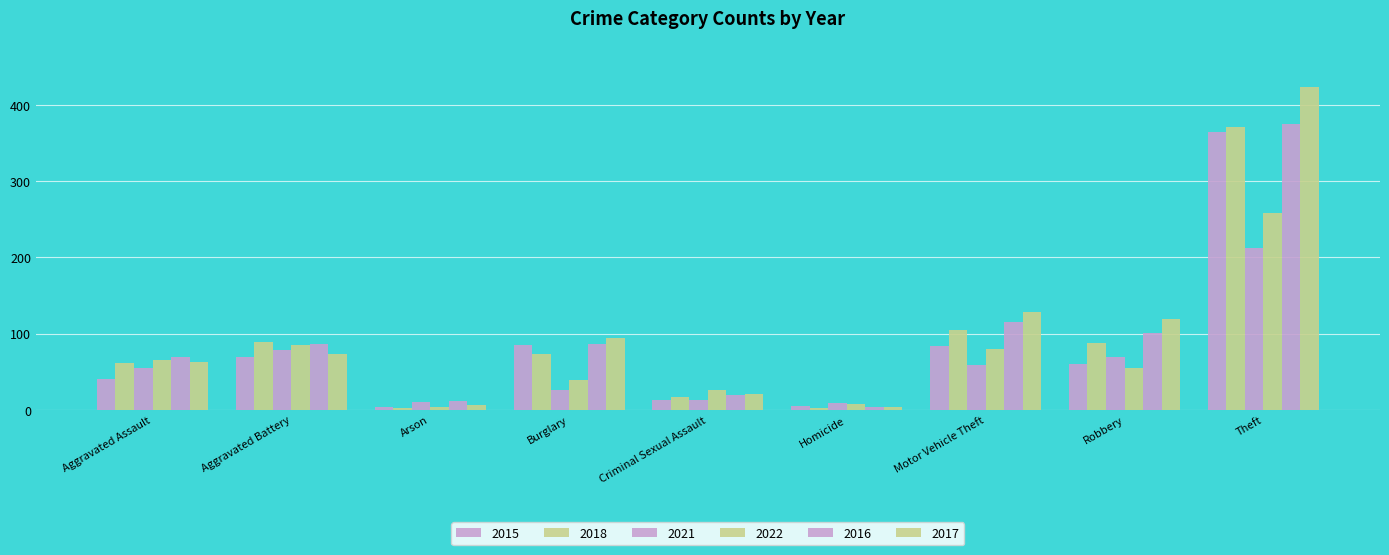

Which series has the largest total across all categories?

2017